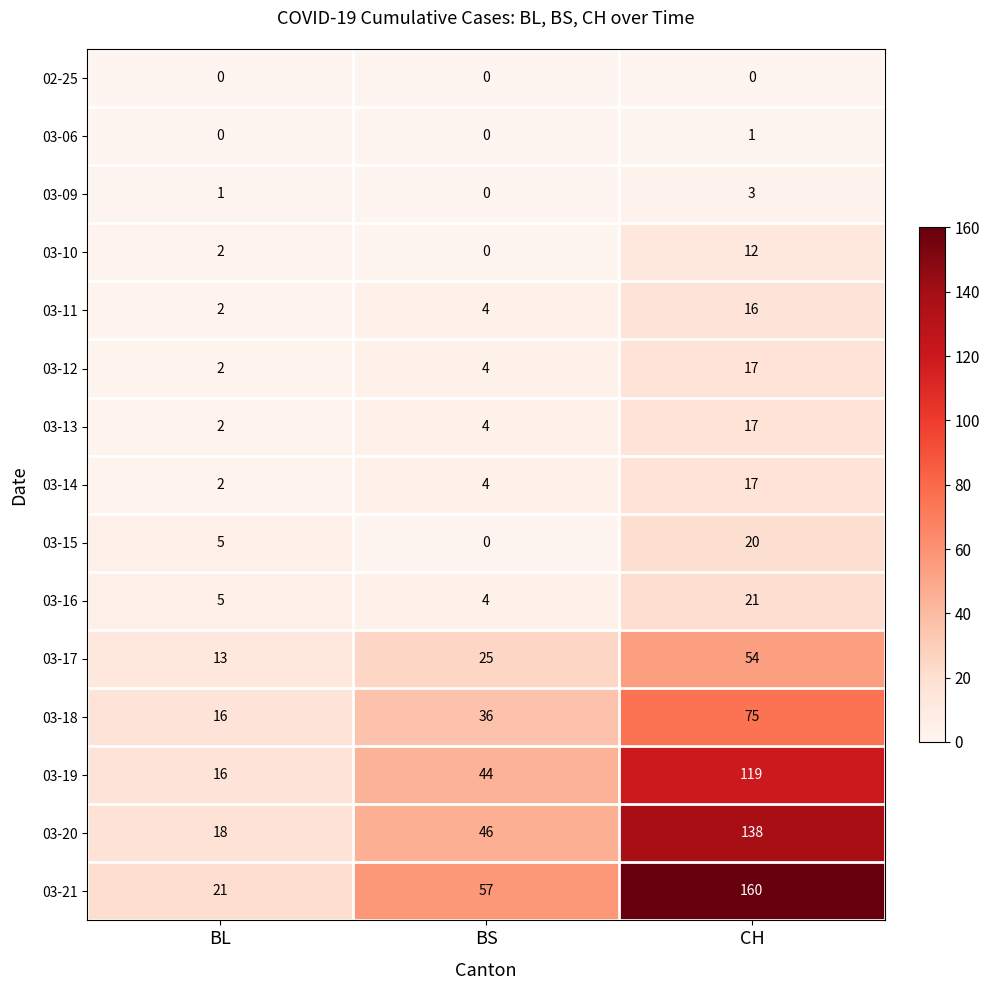

Which series has the largest total across all categories?

03-21